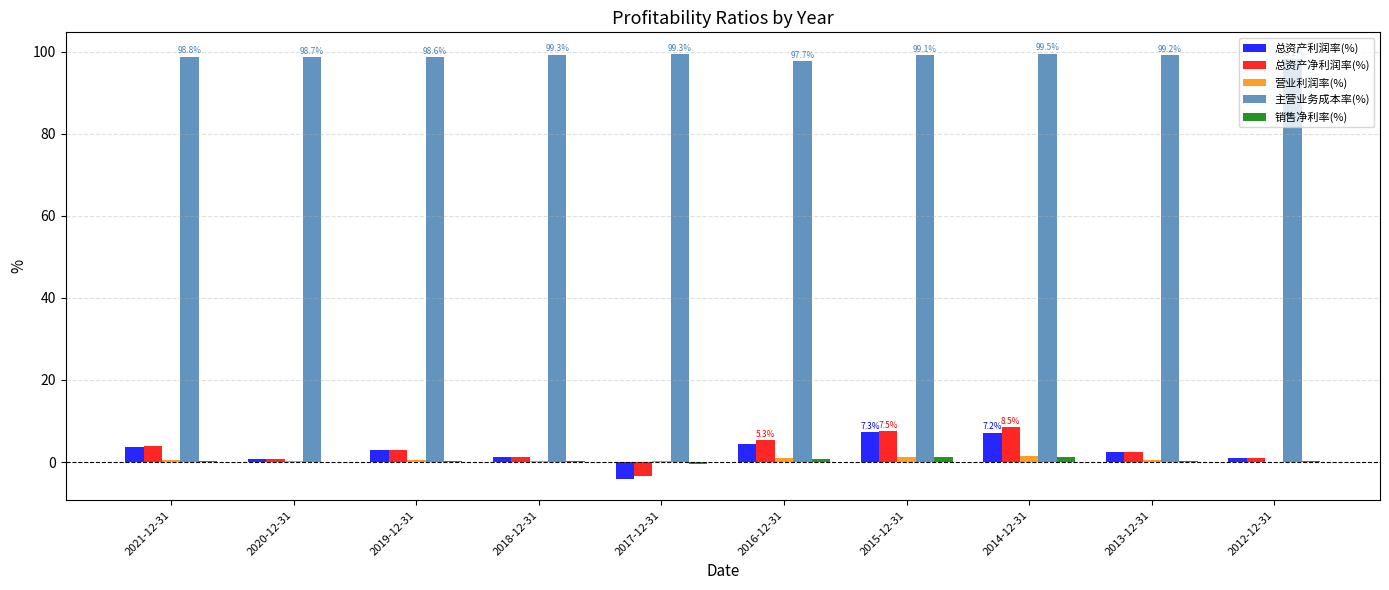

Is the value of 主营业务成本率(%) at 2014-12-31 greater than the value of 总资产利润率(%) at 2012-12-31?

Yes